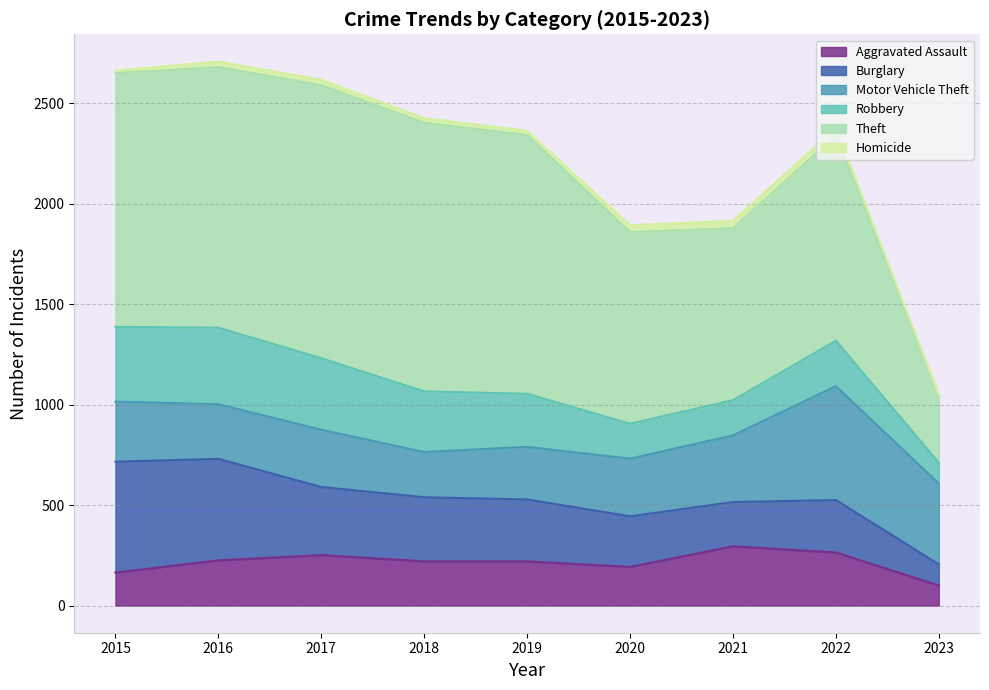

Is it true that Motor Vehicle Theft equals 364 at 2018?

False